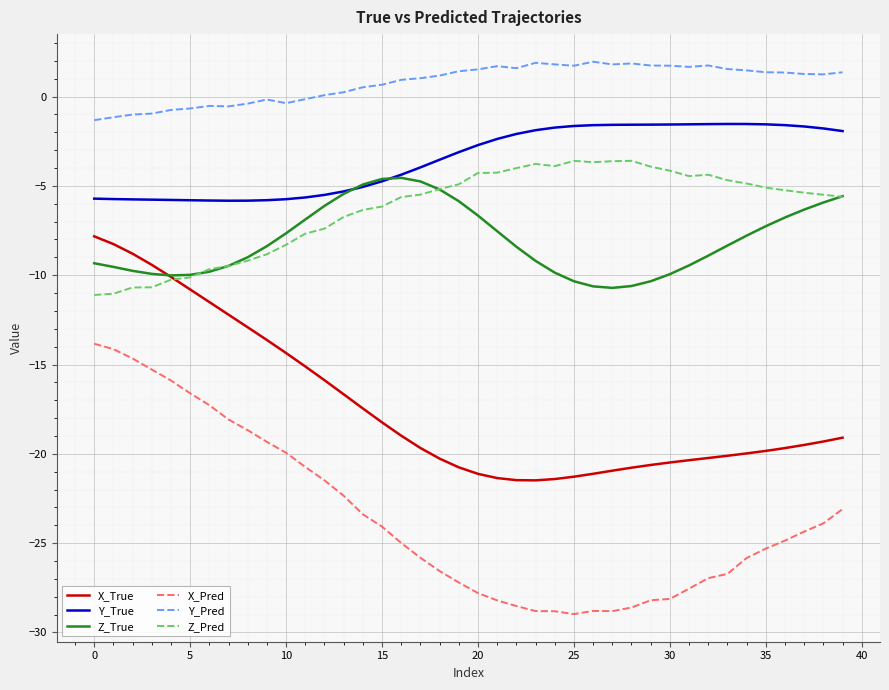

True or false: Z_True and X_Pred intersect in this chart.

False